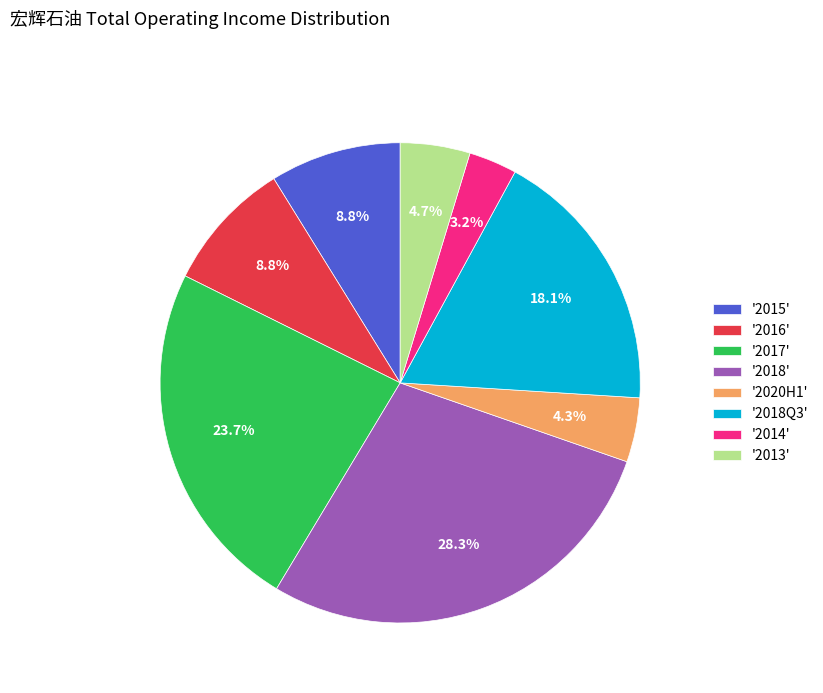

How much of the chart is everything except '2017'?

76.3%